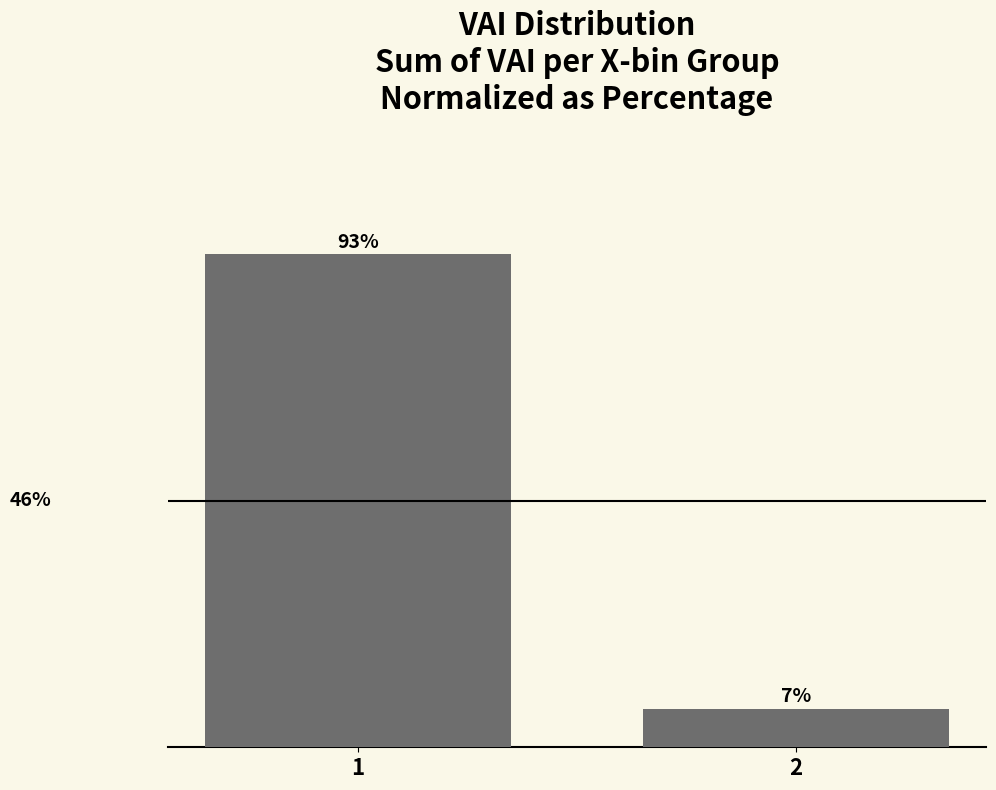

What is the maximum value shown in the chart?

92.8